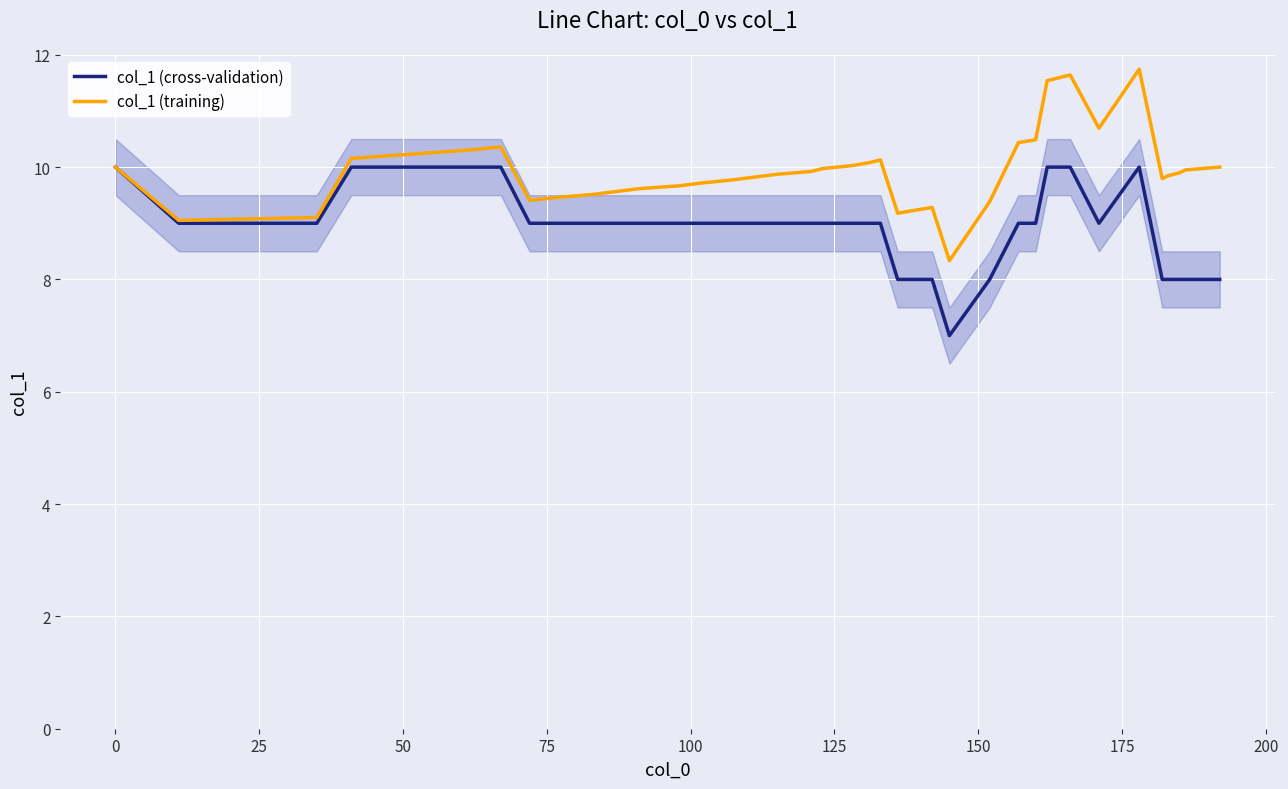

Reading right to left, what are all the values shown in this chart?

col_1 (cross-validation): 8.0	8.0	8.0	8.0	8.0	10.0	9.0	10.0	10.0	10.0	9.0	9.0	8.0	7.0	8.0	8.0	8.0	9.0	9.0	9.0	9.0	9.0	9.0	9.0	9.0	9.0	9.0	9.0	9.0	9.0	9.0	9.0	10.0	10.0	10.0	10.0	10.0	9.0	9.0	10.0
col_1 (training): 10.0	9.9	9.9	9.8	9.8	11.7	10.7	11.6	11.6	11.5	10.5	10.4	9.4	8.3	9.3	9.2	9.2	10.1	10.1	10.0	10.0	9.9	9.9	9.8	9.8	9.7	9.7	9.6	9.6	9.5	9.5	9.4	10.4	10.3	10.3	10.2	10.2	9.1	9.1	10.0